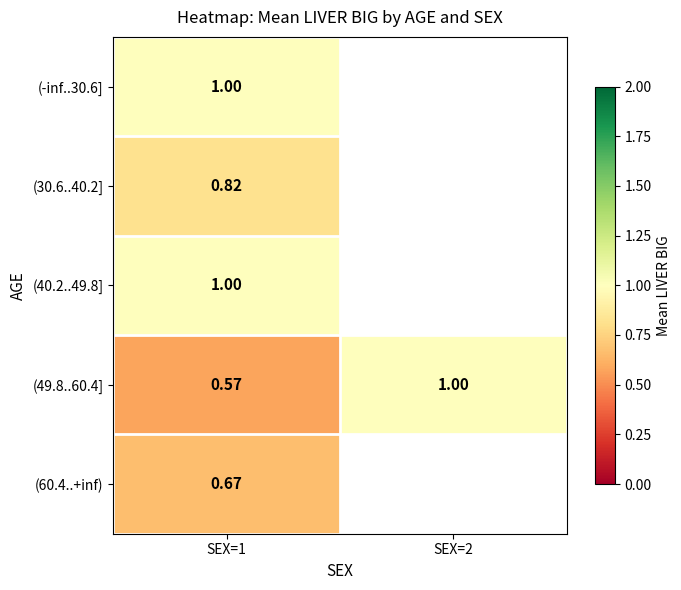

At which category is the sum across all series the highest?

SEX=1